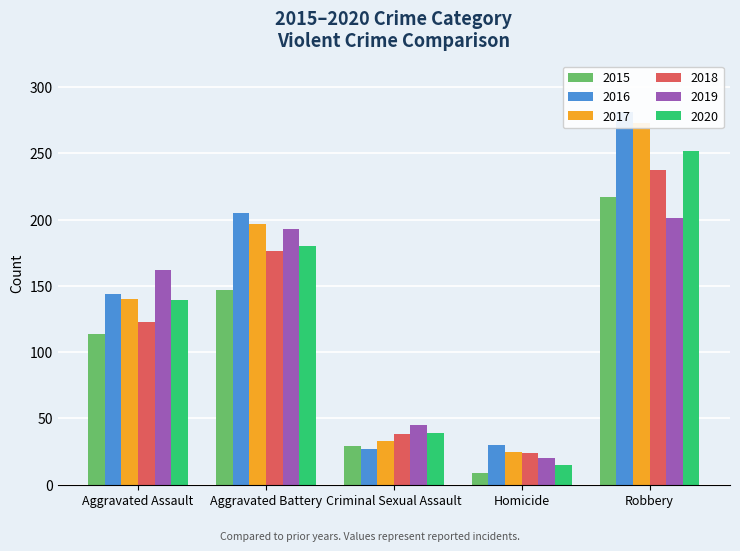

What is the average value of the 2015 series?

103